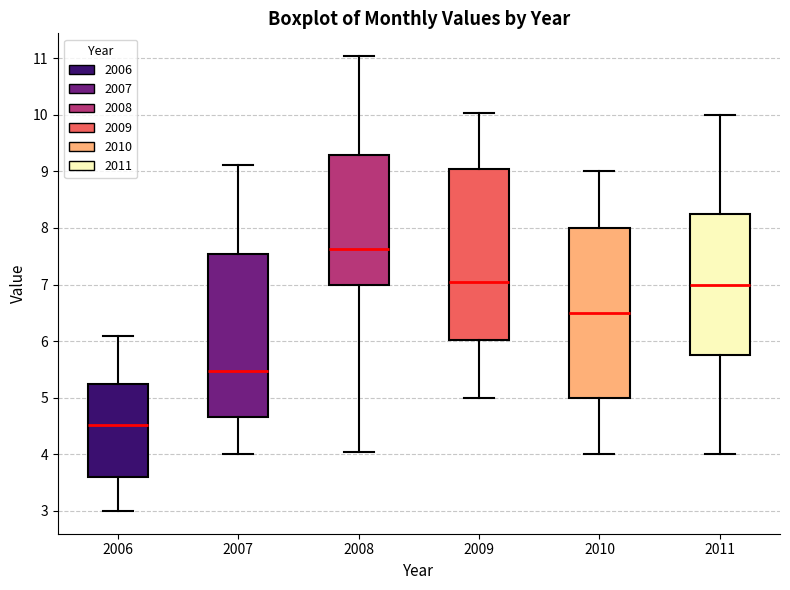

Reading left to right, transcribe this box plot: for each box, give where its median line is, the range the box spans, and where its two whiskers end, as read against the y-axis. The values are not printed on the chart, so give them approximately, as read against the axis.

2006: median 4.5, box 3.6 to 5.2, whiskers 3.0 to 6.1
2007: median 5.5, box 4.7 to 7.5, whiskers 4.0 to 9.1
2008: median 7.6, box 7.0 to 9.3, whiskers 4.0 to 11.0
2009: median 7.0, box 6.0 to 9.0, whiskers 5.0 to 10.0
2010: median 6.5, box 5.0 to 8.0, whiskers 4.0 to 9.0
2011: median 7.0, box 5.8 to 8.3, whiskers 4.0 to 10.0